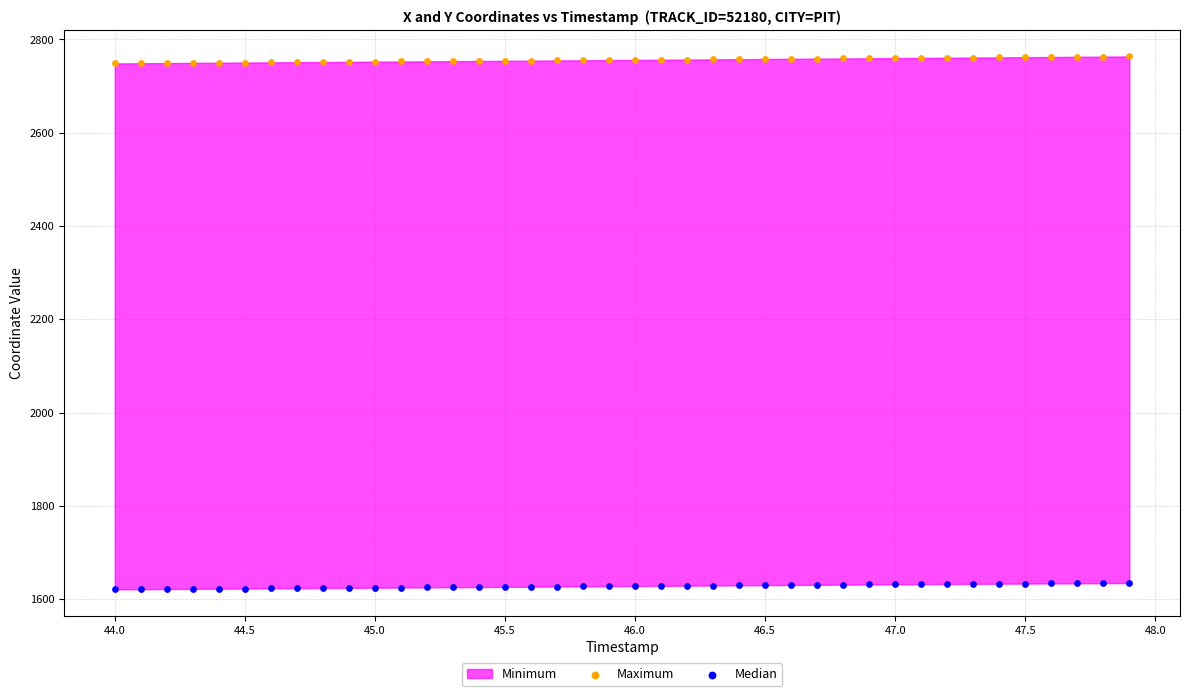

Which series has the largest Y range (max minus min)?

Maximum